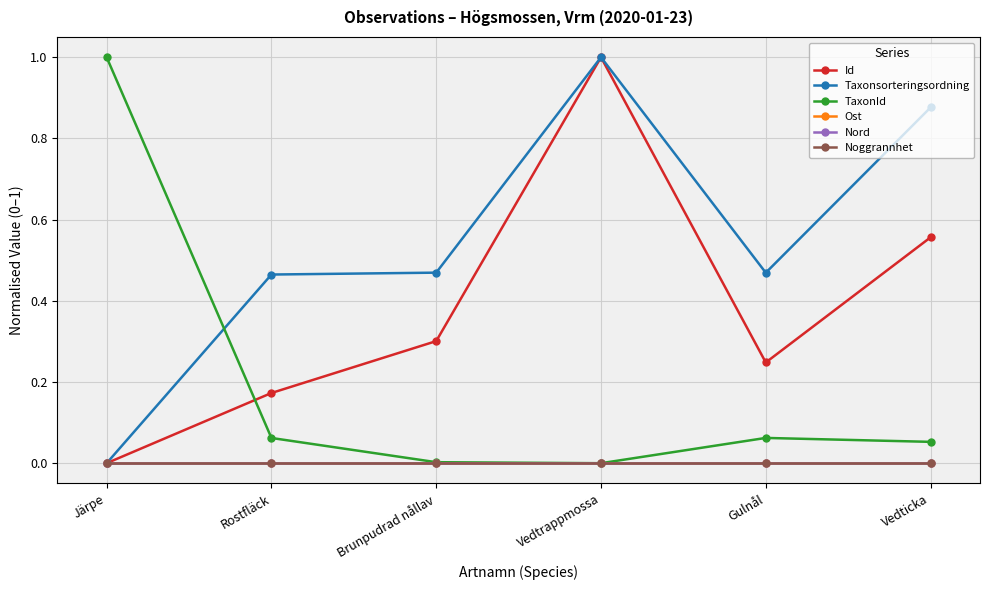

How many lines are shown in the chart?

6